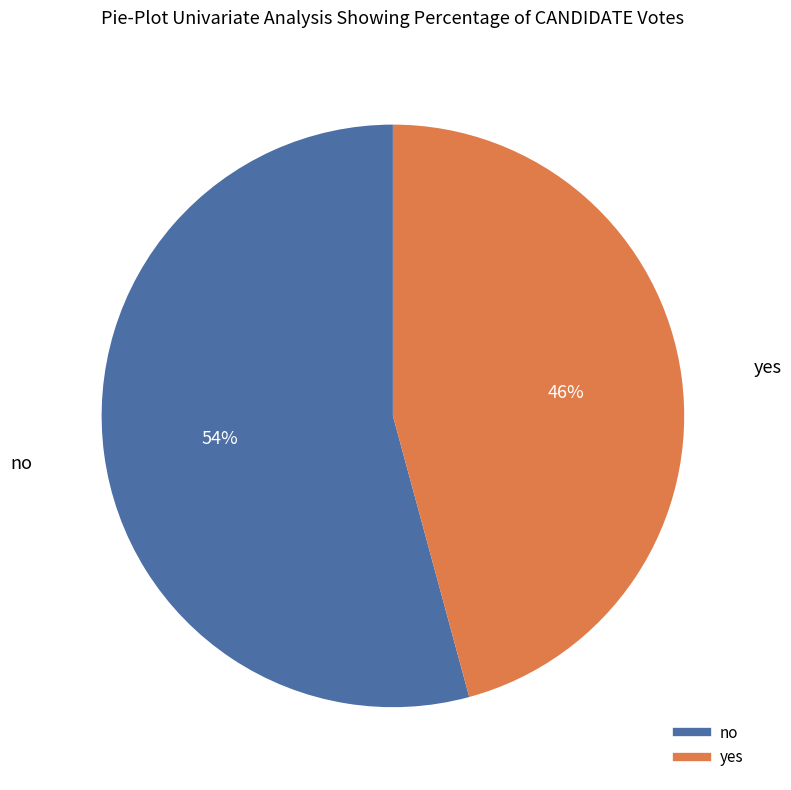

Between no and yes, which is larger?

no